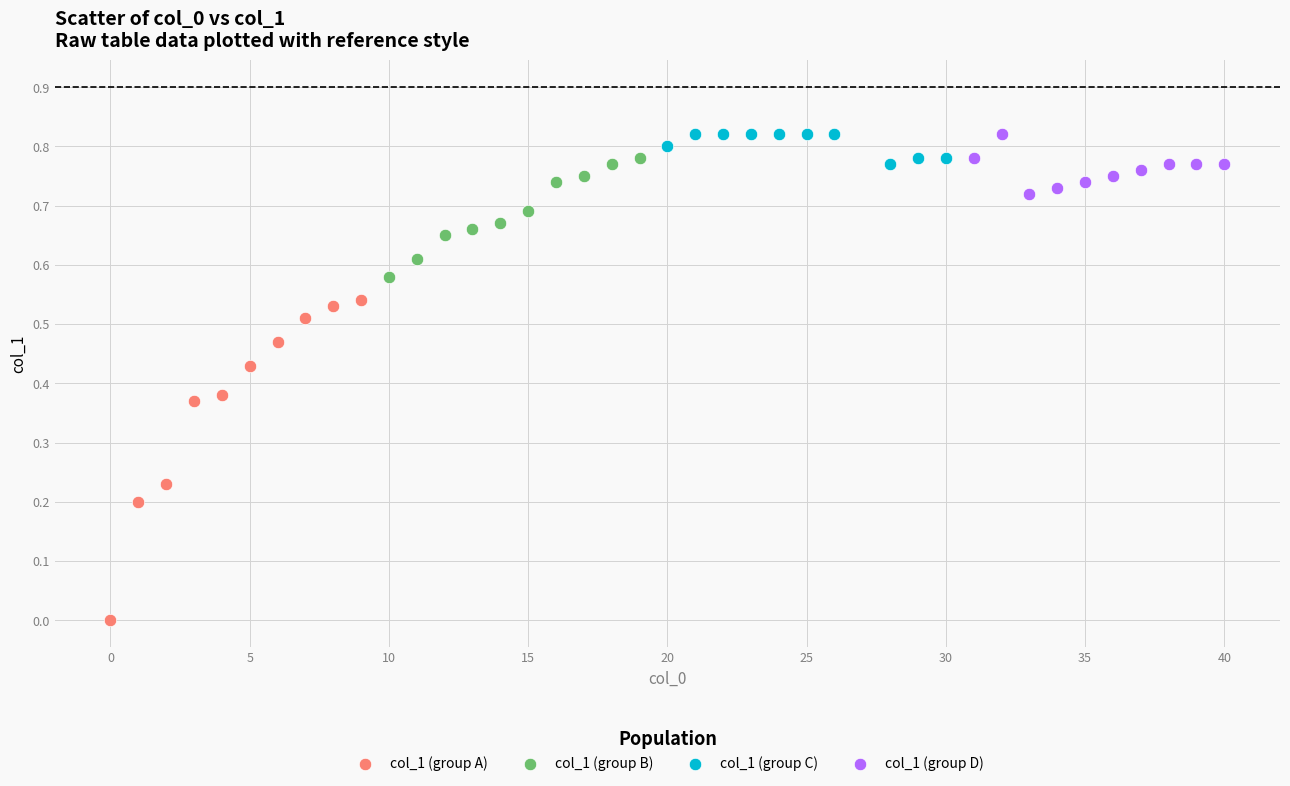

Which series reaches the minimum Y coordinate?

col_1 (group A)